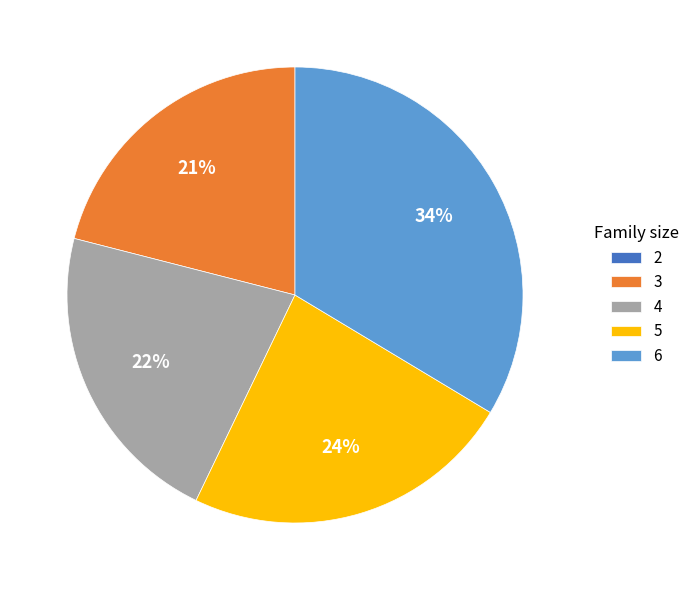

What is the ratio of the value at 5 to the value at 3?

1.1